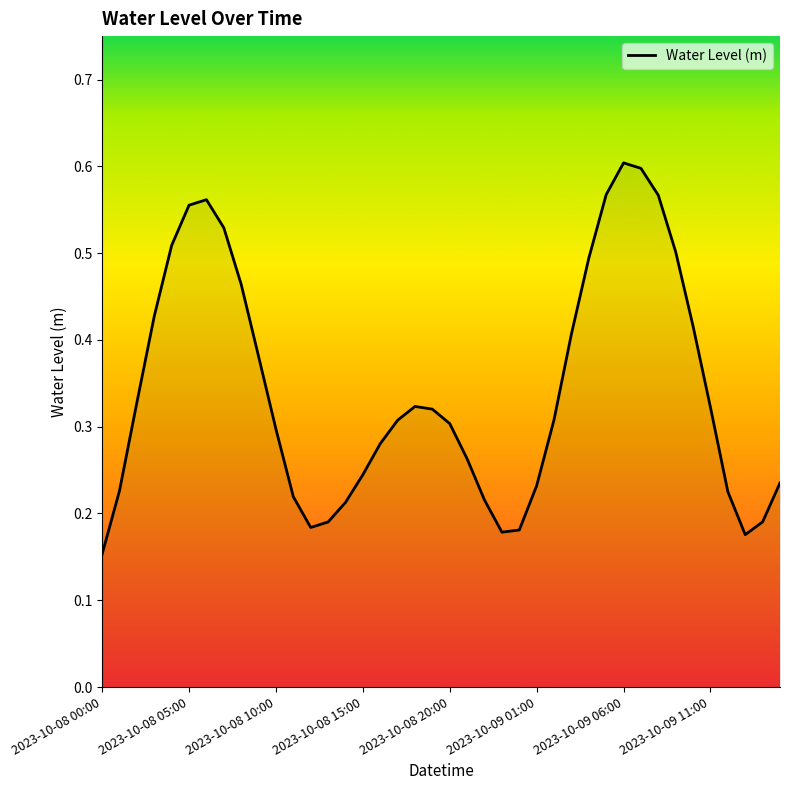

At which label is the value closest to 0?

2023-10-08 00:00